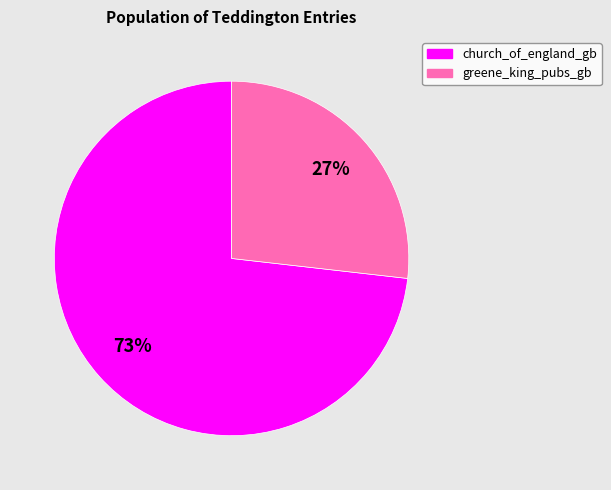

What is the largest slice in the pie chart?

church_of_england_gb